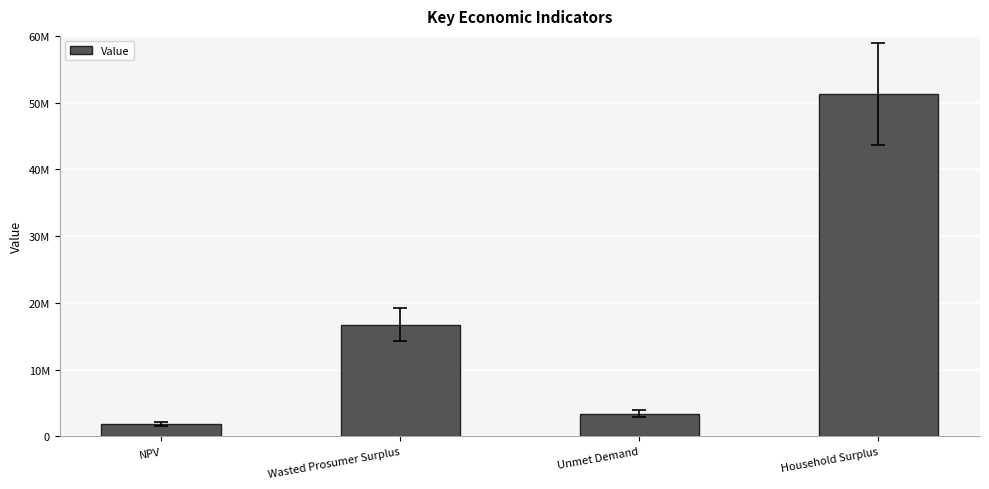

Reading left to right, list all the values displayed in this chart.

NPV=1857562.4	Wasted Prosumer Surplus=16704816.3	Unmet Demand=3383831.2	Household Surplus=51280773.4